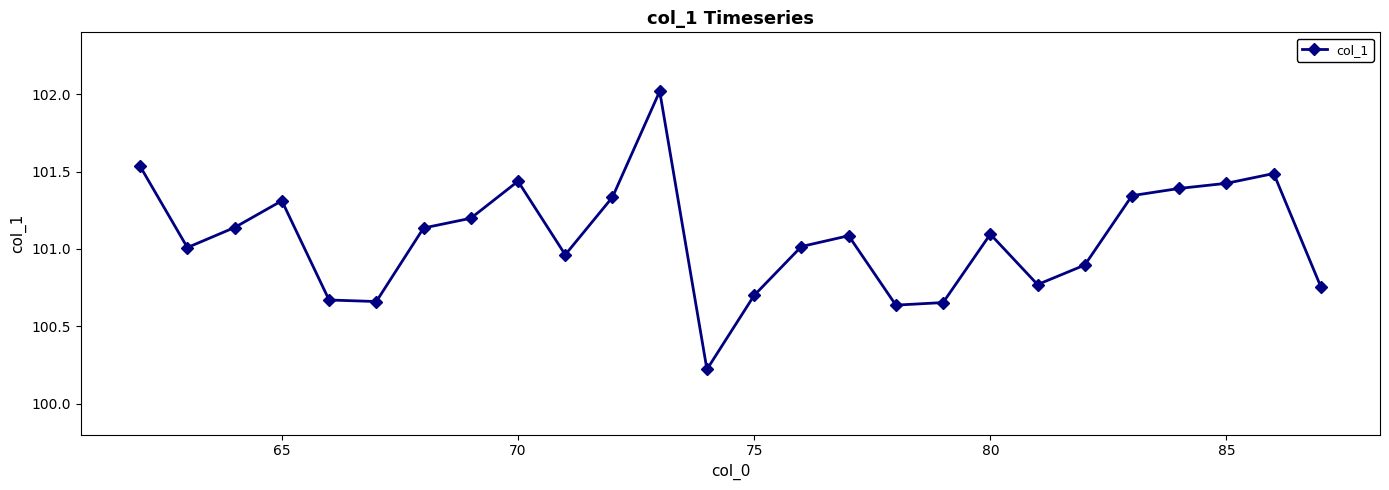

What is the minimum value shown in the chart?

100.2